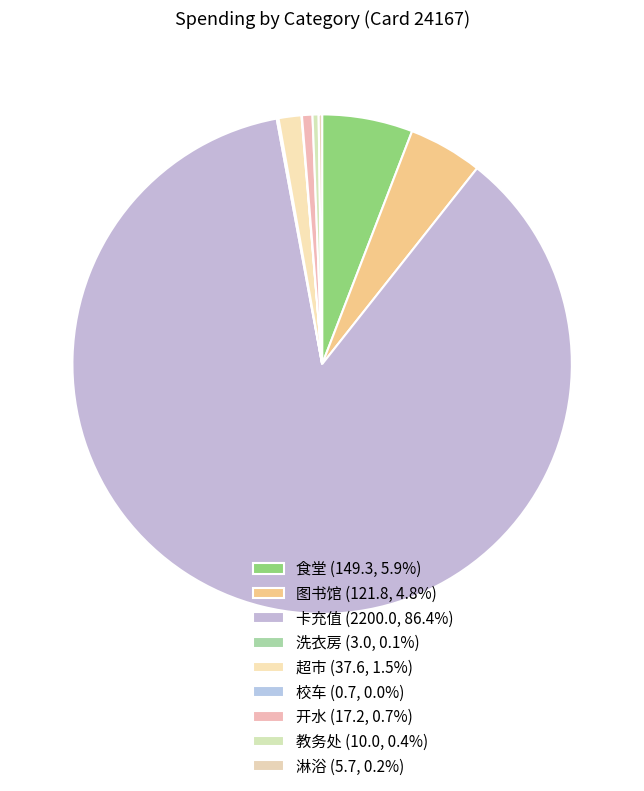

Is there a majority slice in this chart?

Yes